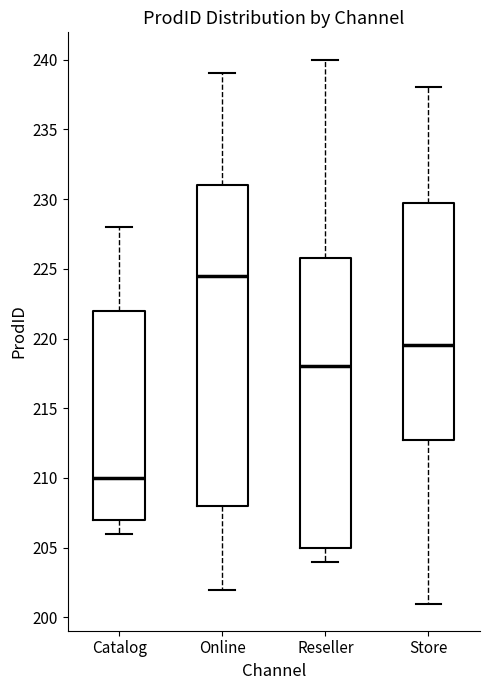

Where is the upper edge of the box for Reseller on the y-axis? The values are not printed on the chart, so give them approximately, as read against the axis.

226.0